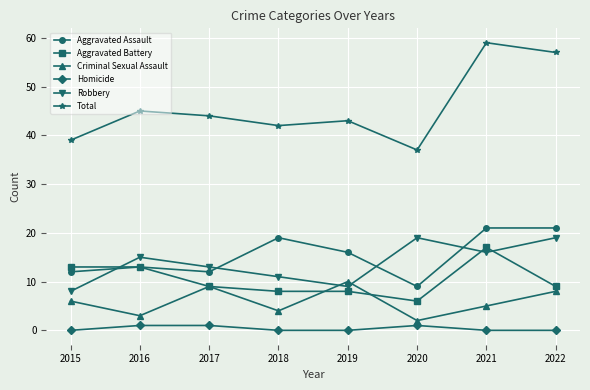

Read the Criminal Sexual Assault value at 2015.

6